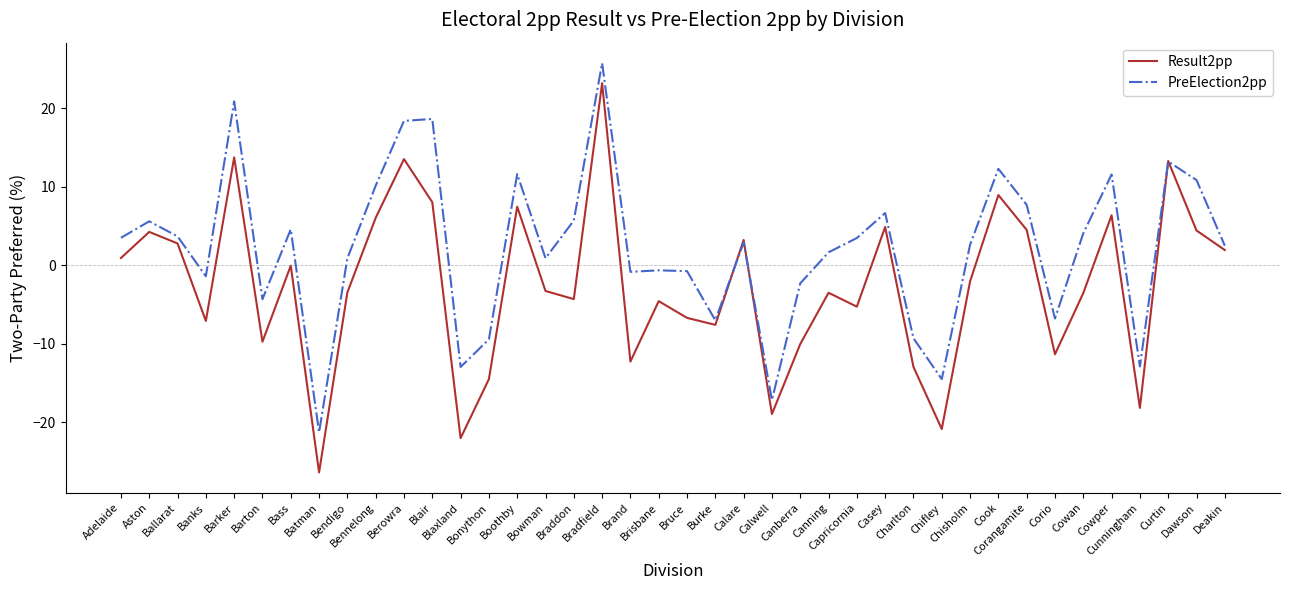

What is the highest value of the PreElection2pp series?

25.8